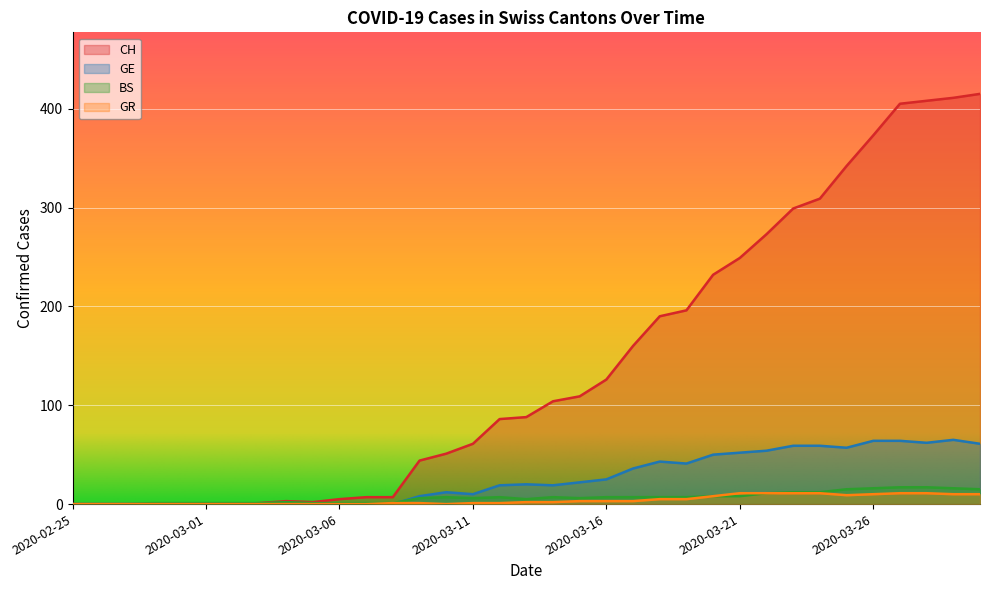

At 2020-03-16, list the series in order from largest to smallest.

CH, GE, BS, GR